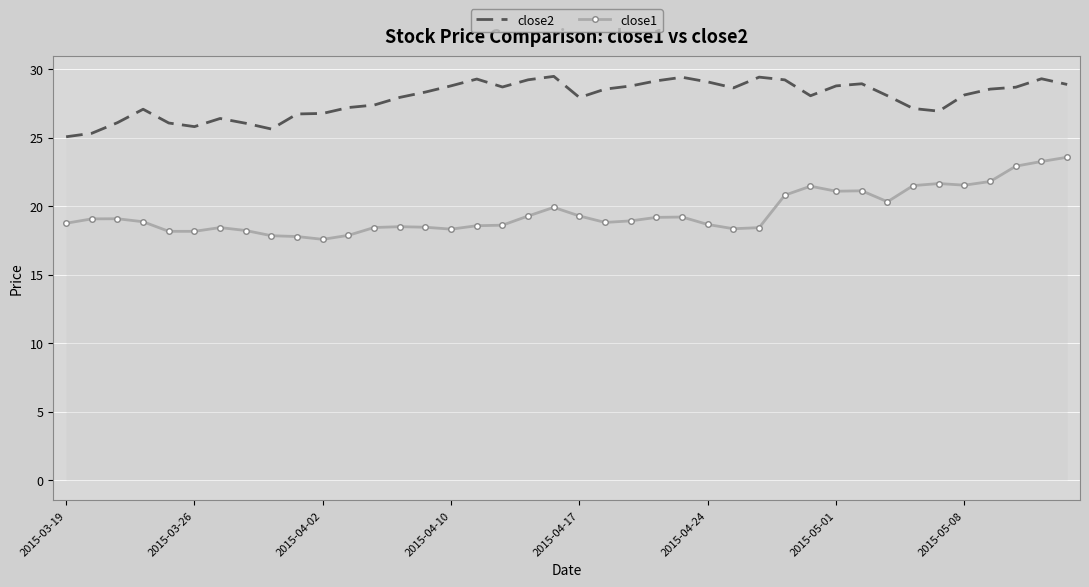

How many lines are shown in the chart?

2